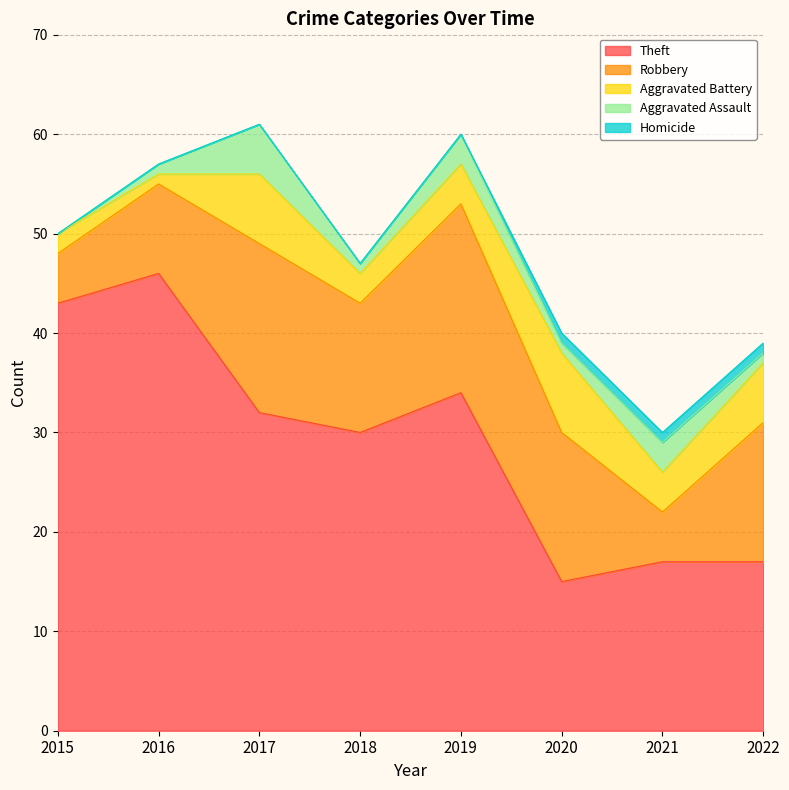

List the series in order of their peak value, lowest first.

Homicide, Aggravated Assault, Aggravated Battery, Robbery, Theft